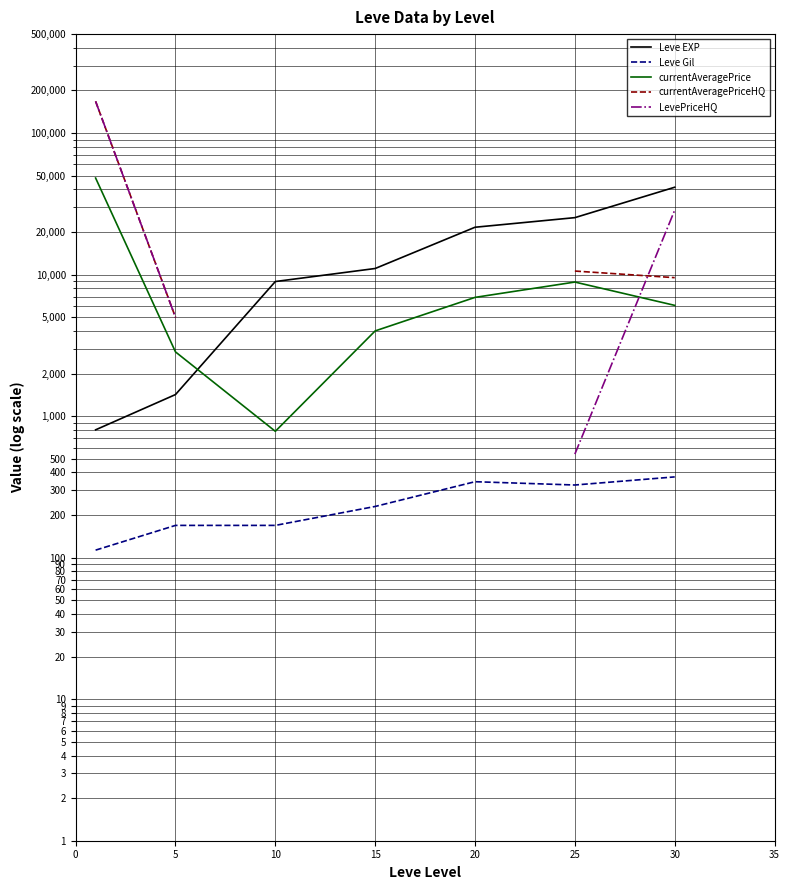

Does the chart have visible grid lines?

Yes